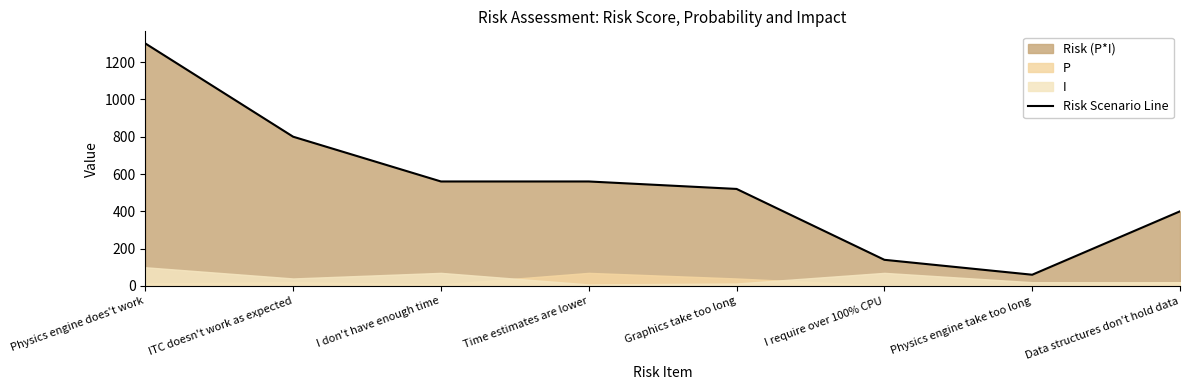

What value does the data have at I don't have enough time?

560